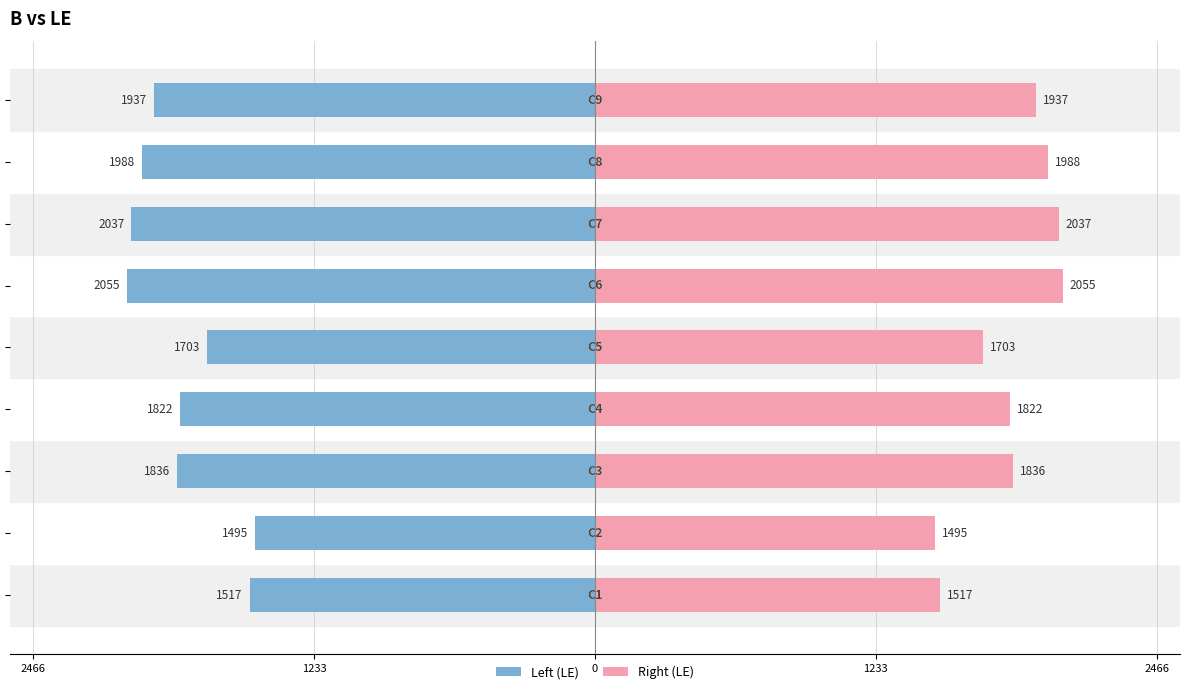

Which series has the largest total across all categories?

Right (LE)